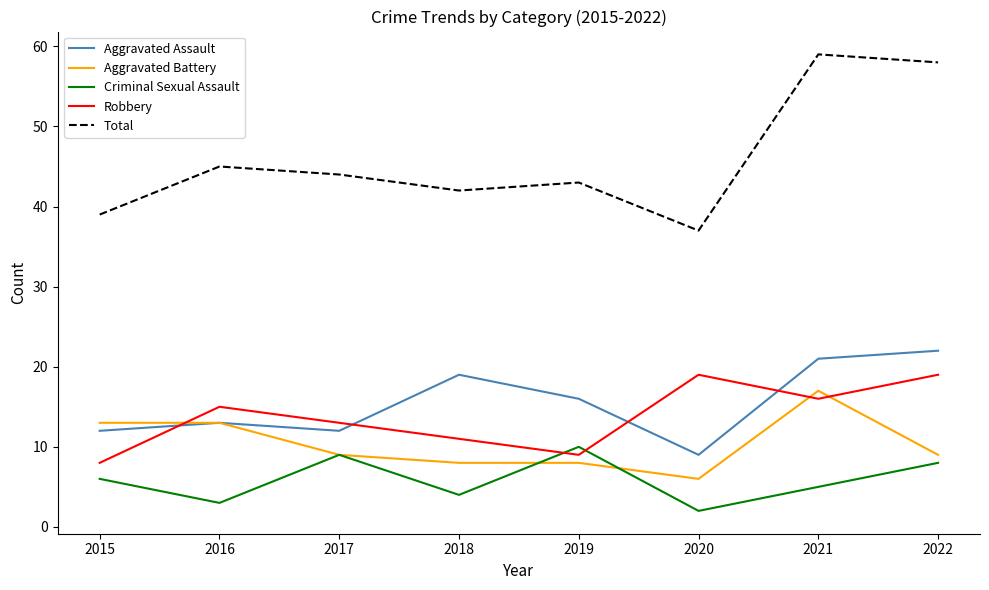

Where is Aggravated Assault nearest to the value 15?

2019